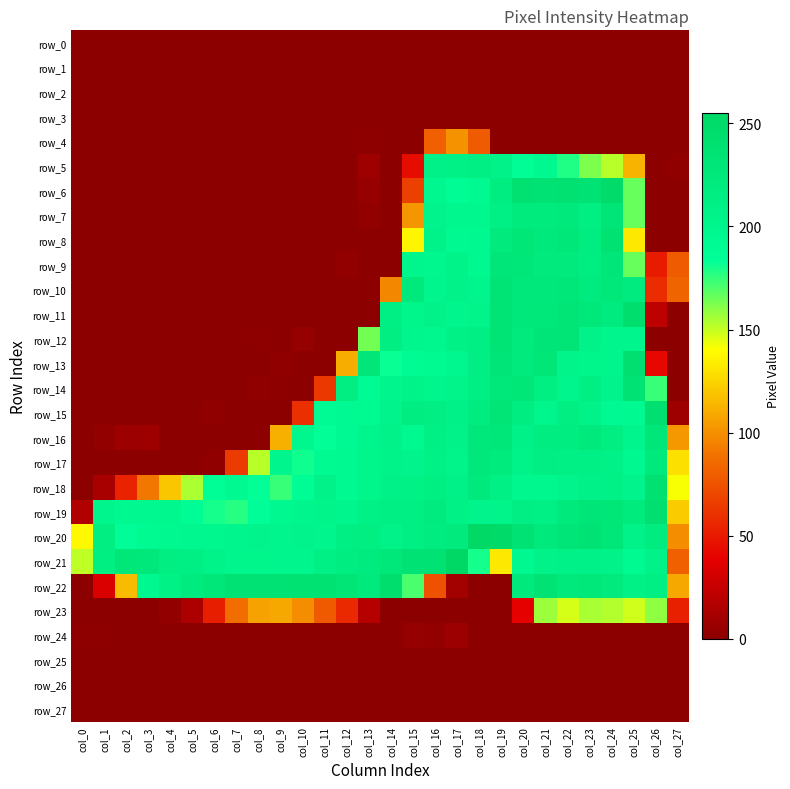

Rank the categories by row_11 value from highest to lowest.

col_25, col_19, col_22, col_21, col_23, col_20, col_24, col_14, col_16, col_18, col_15, col_17, col_26, col_0, col_1, col_2, col_3, col_4, col_5, col_6, col_7, col_8, col_9, col_10, col_11, col_12, col_13, col_27